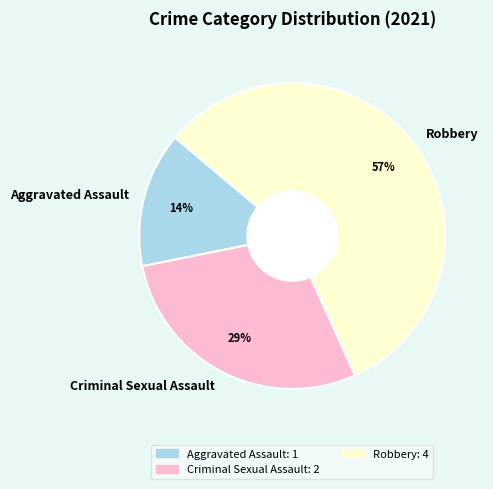

Which slice represents more than half of the pie?

Robbery